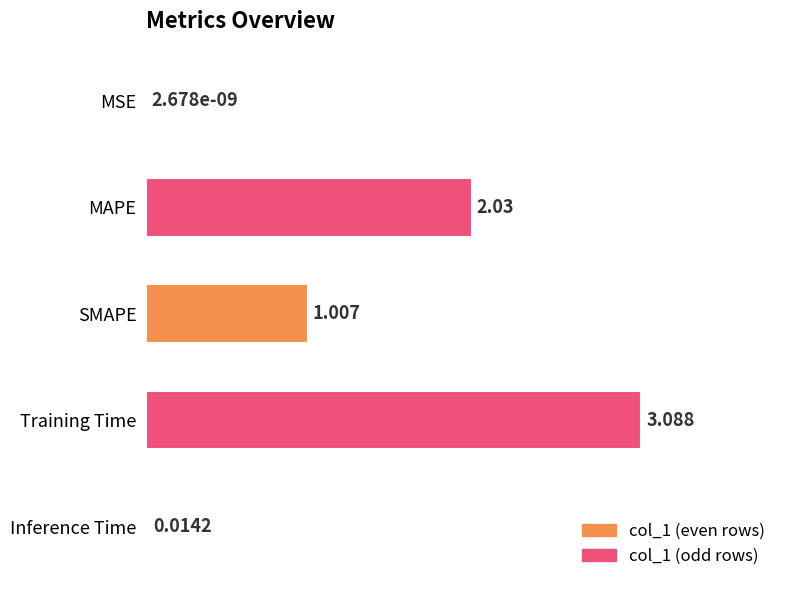

Between MAPE and MSE, which is larger?

MAPE